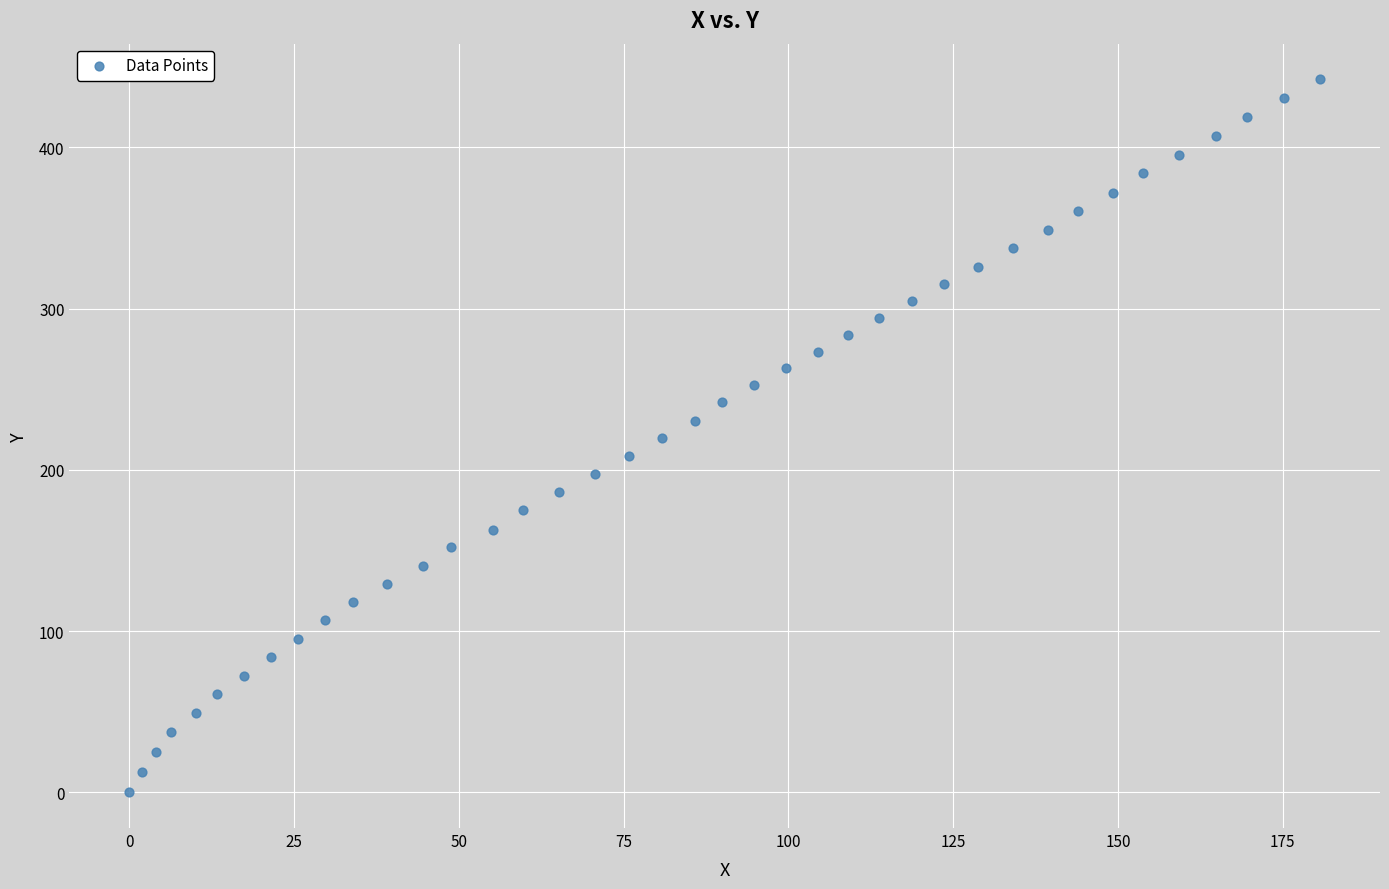

What is the range of Y values (max minus min)?

442.2